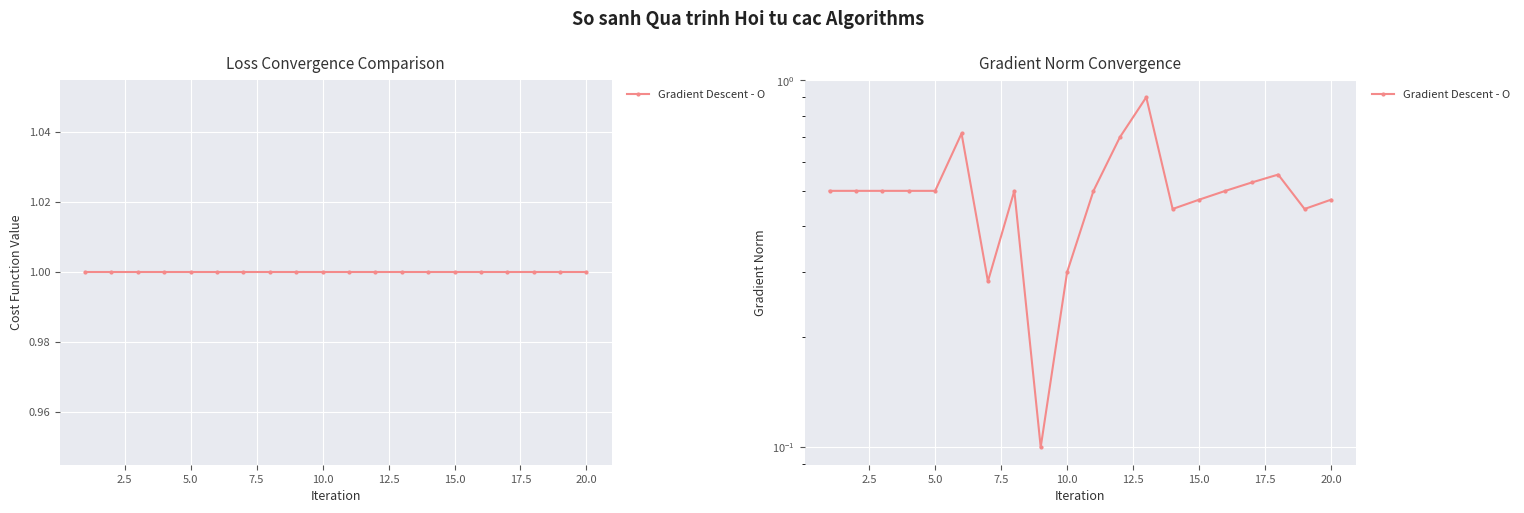

What is the difference between the maximum and second lowest values?

0.6